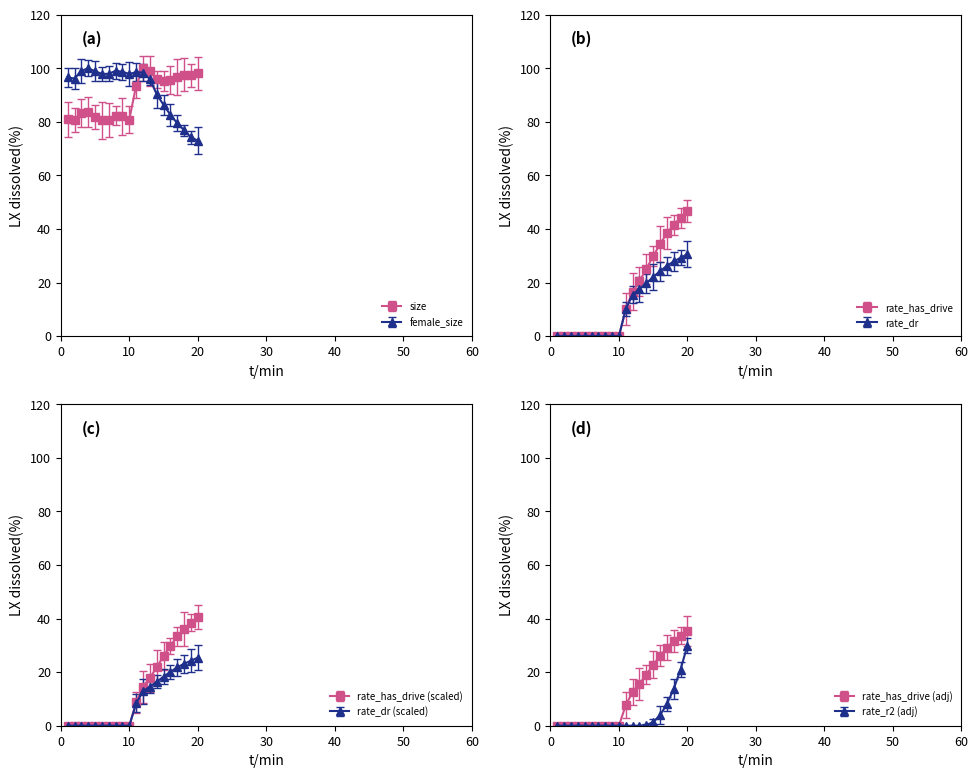

Where is size nearest to the value 90?

11